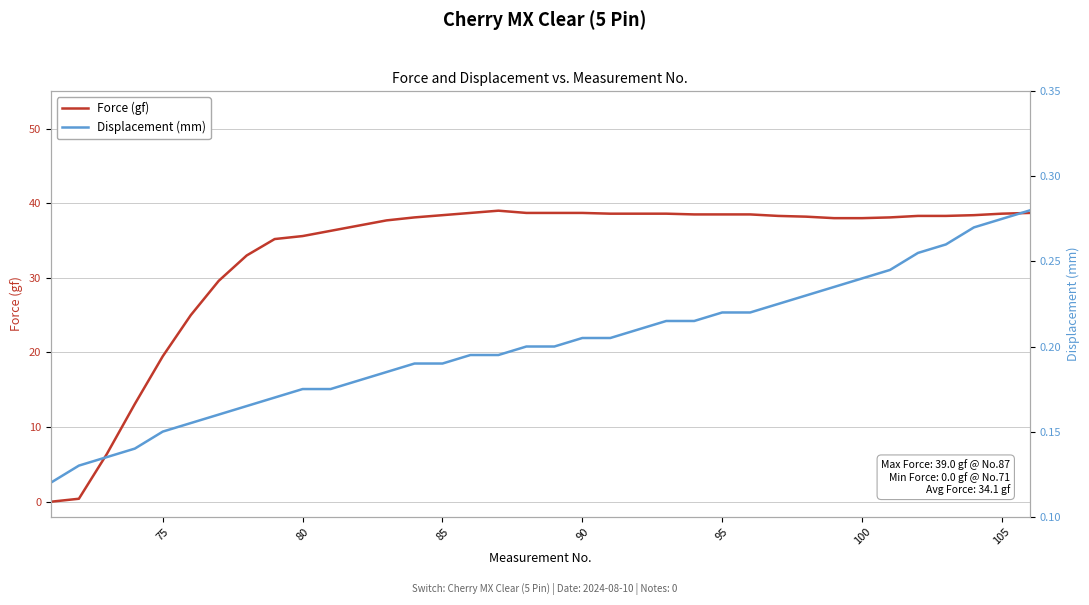

Is this an area chart (filled region under the line)?

No